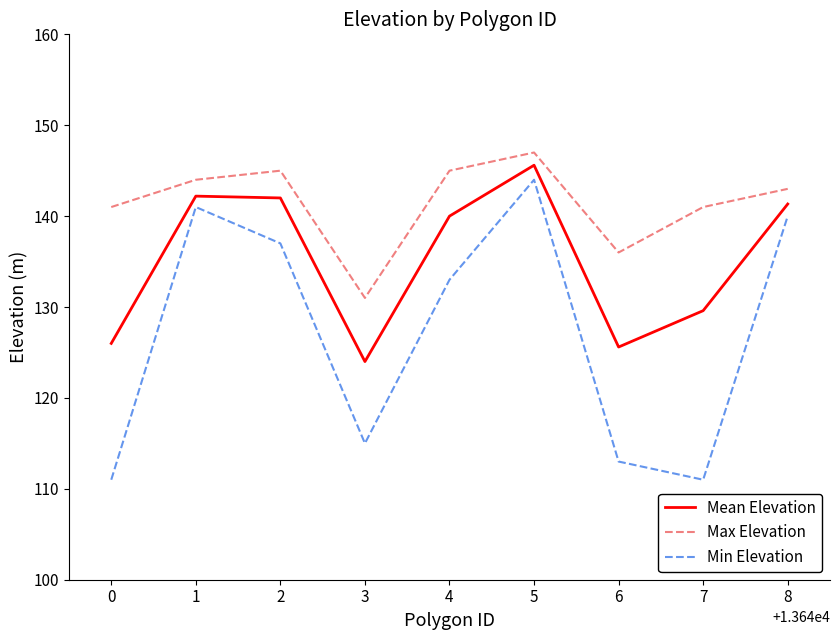

The value of Max Elevation at 6 is 75.0. True or false?

False